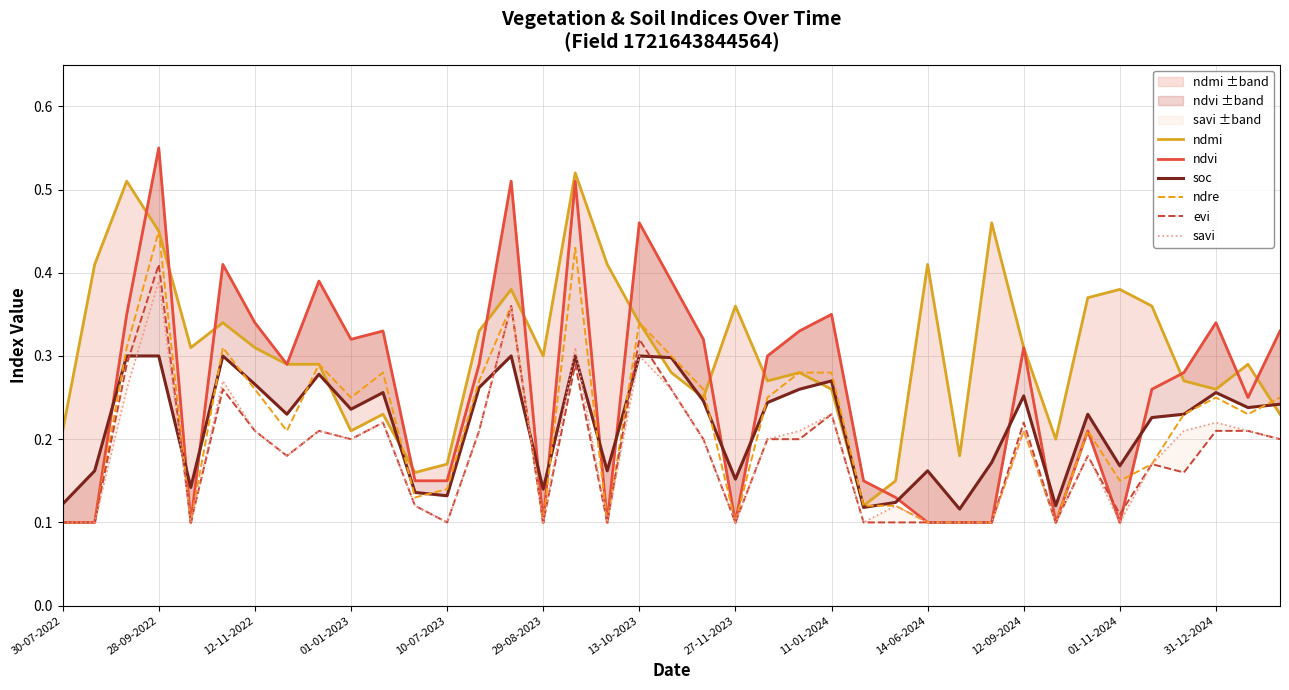

What is the difference between the maximum and minimum values in the savi series?

0.3